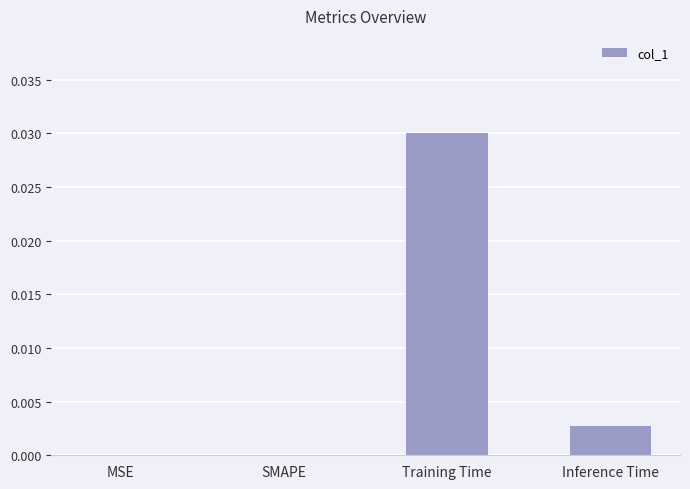

Which category has the highest value across all series?

Training Time